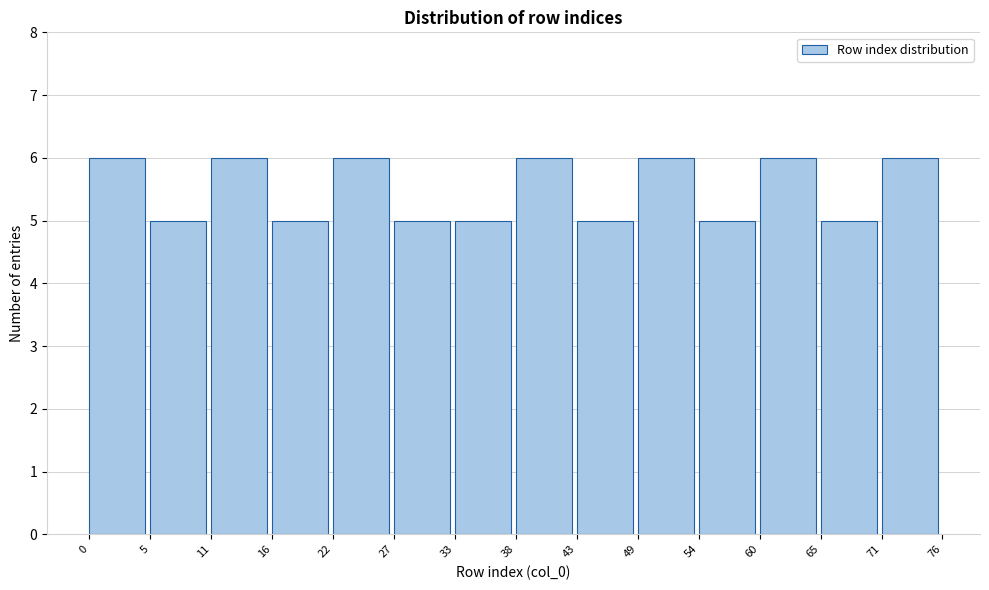

How tall is the bar that spans 49 to 54 on the x-axis? The values are not printed on the chart, so give them approximately, as read against the axis.

6